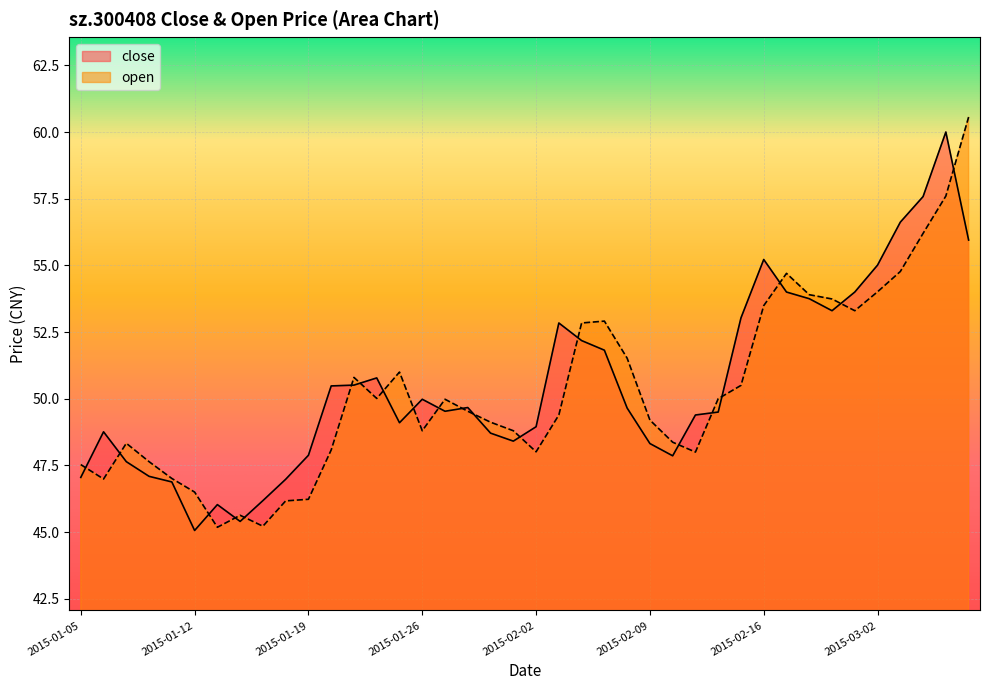

List the labels in order of open value, largest first.

2015-03-06, 2015-03-05, 2015-03-04, 2015-03-03, 2015-02-17, 2015-03-02, 2015-02-25, 2015-02-26, 2015-02-16, 2015-02-27, 2015-02-05, 2015-02-04, 2015-02-06, 2015-01-23, 2015-01-21, 2015-02-13, 2015-01-22, 2015-02-12, 2015-01-27, 2015-01-28, 2015-02-03, 2015-02-09, 2015-01-29, 2015-01-26, 2015-01-30, 2015-02-10, 2015-01-07, 2015-01-20, 2015-02-02, 2015-02-11, 2015-01-08, 2015-01-05, 2015-01-09, 2015-01-06, 2015-01-12, 2015-01-19, 2015-01-16, 2015-01-14, 2015-01-15, 2015-01-13